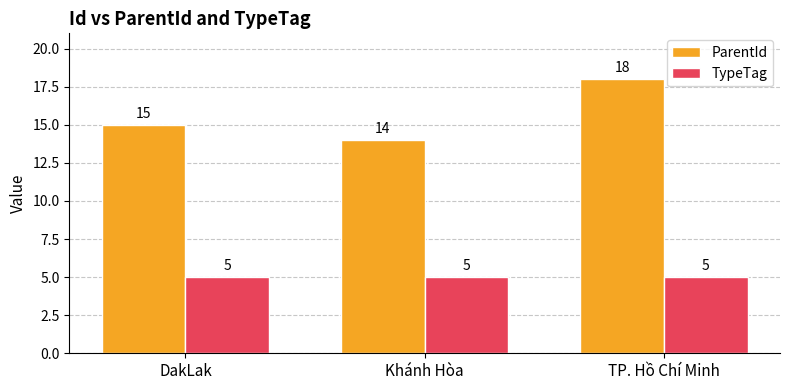

Is it true that TypeTag equals 5 at Khánh Hòa?

True